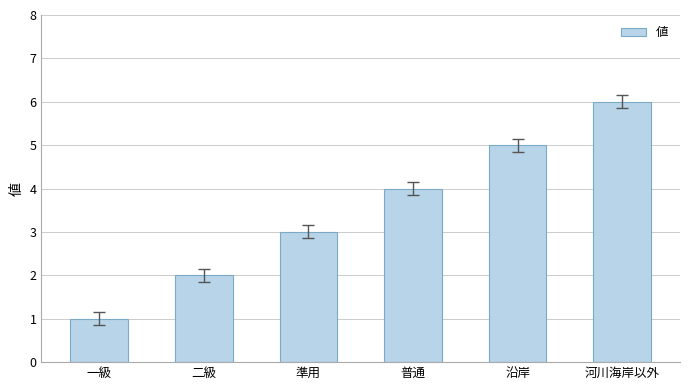

What value does the data have at 河川海岸以外?

6